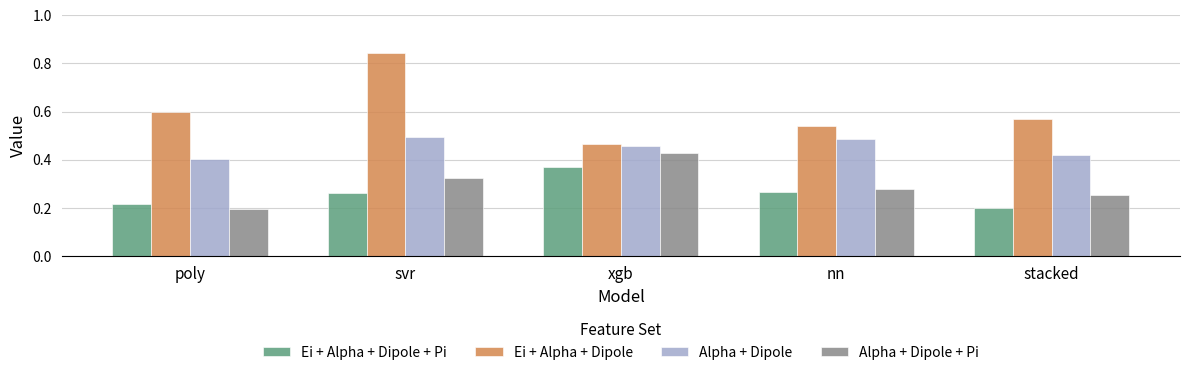

The value of Ei + Alpha + Dipole at stacked is 0.8. True or false?

False